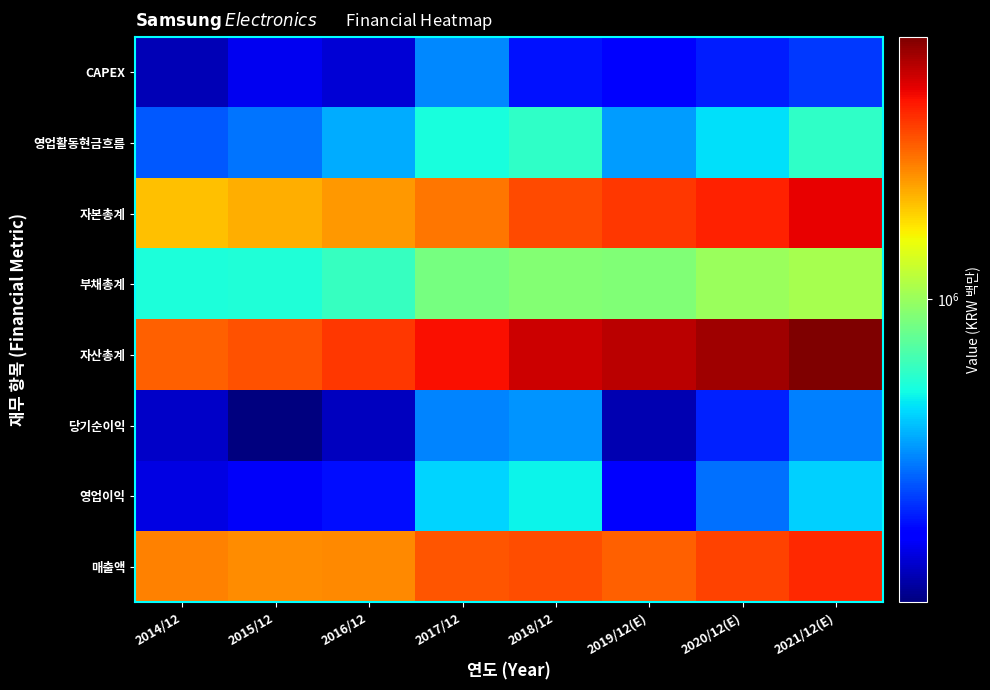

How many categories are shown in the chart?

8